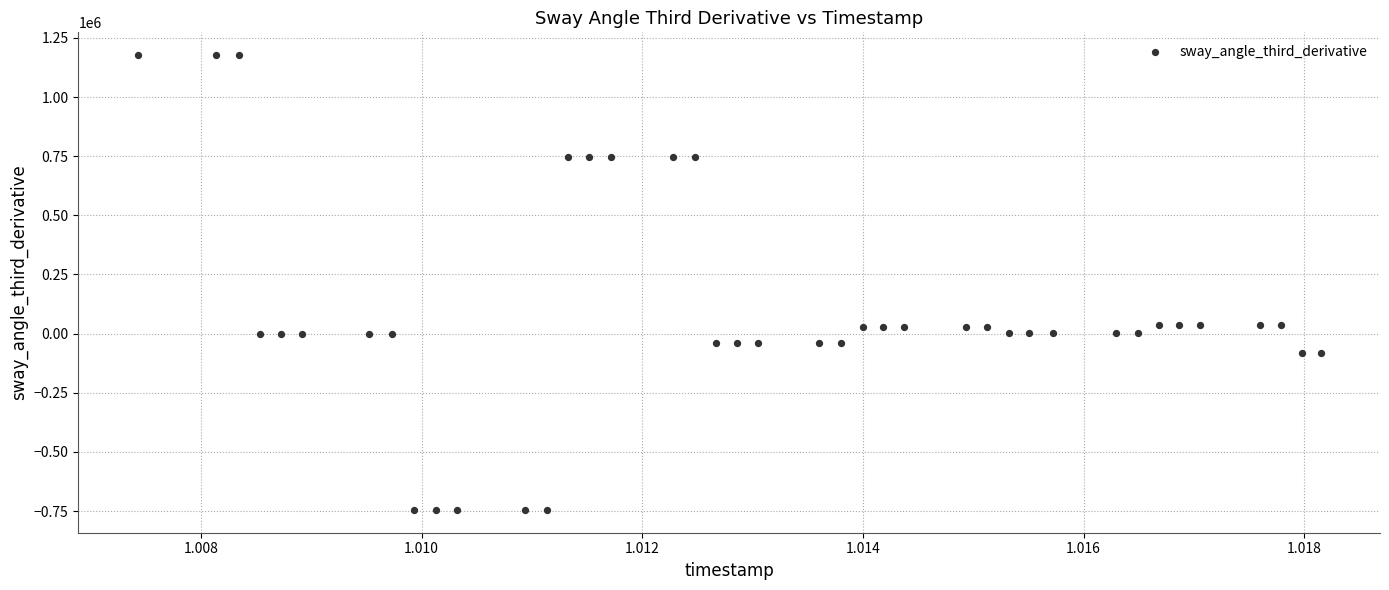

What is the range of Y values (max minus min)?

1922899.0